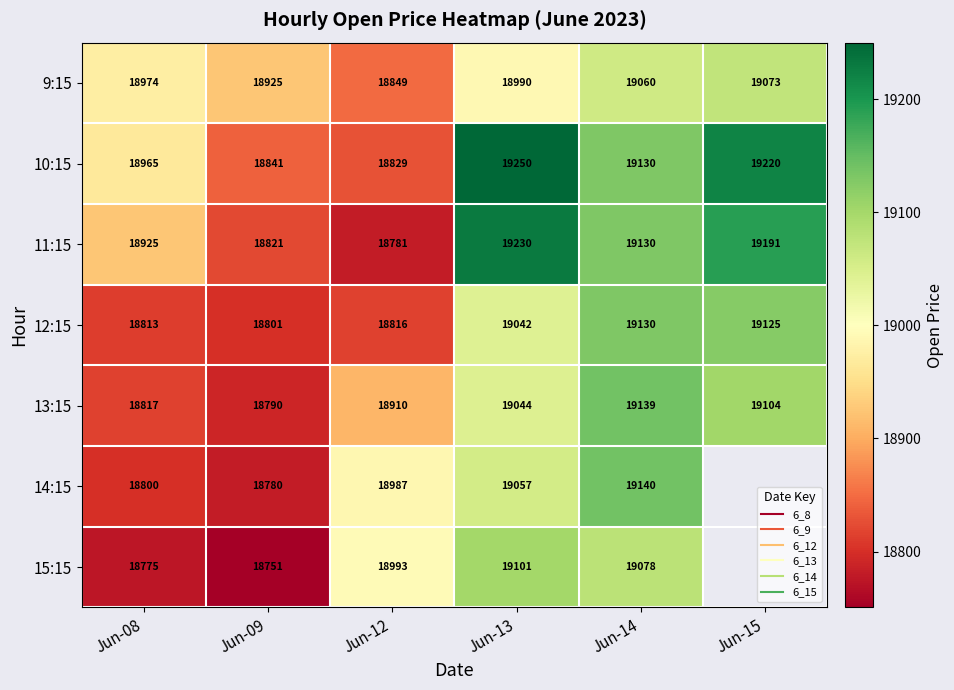

What is the maximum value for 15:15?

19100.7